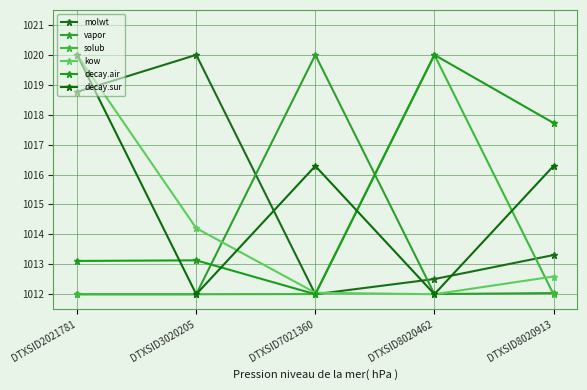

True or false: decay.air and kow intersect in this chart.

True